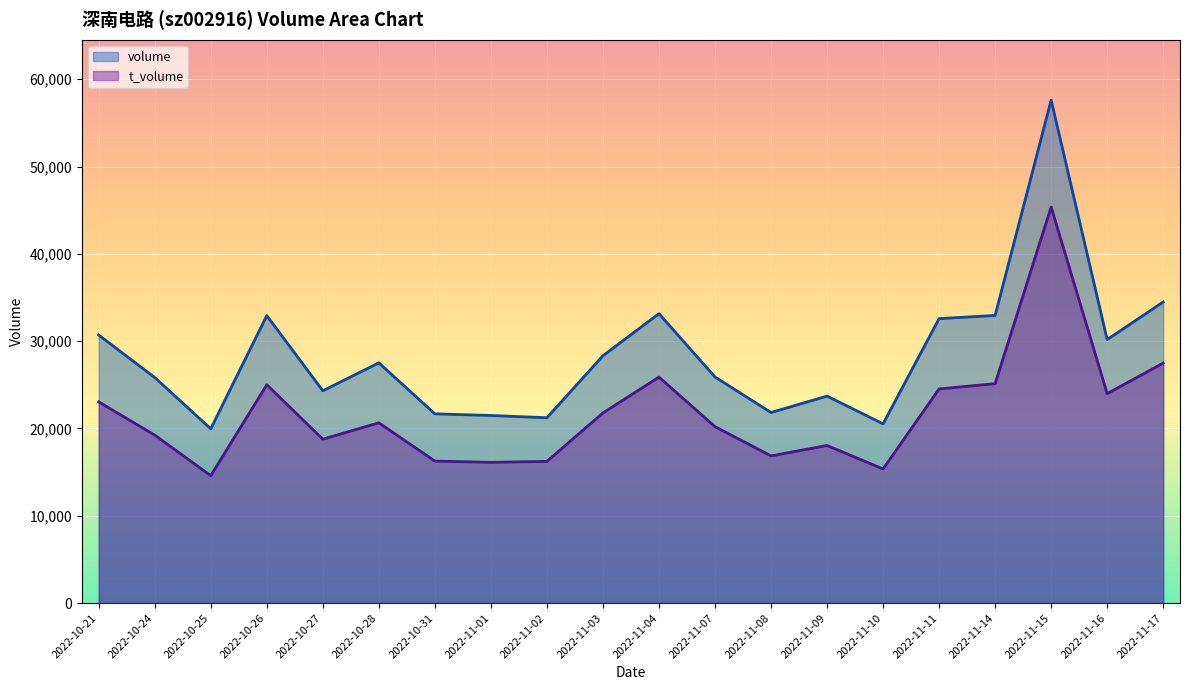

What is the label of the 12th point from the left?

2022-11-07